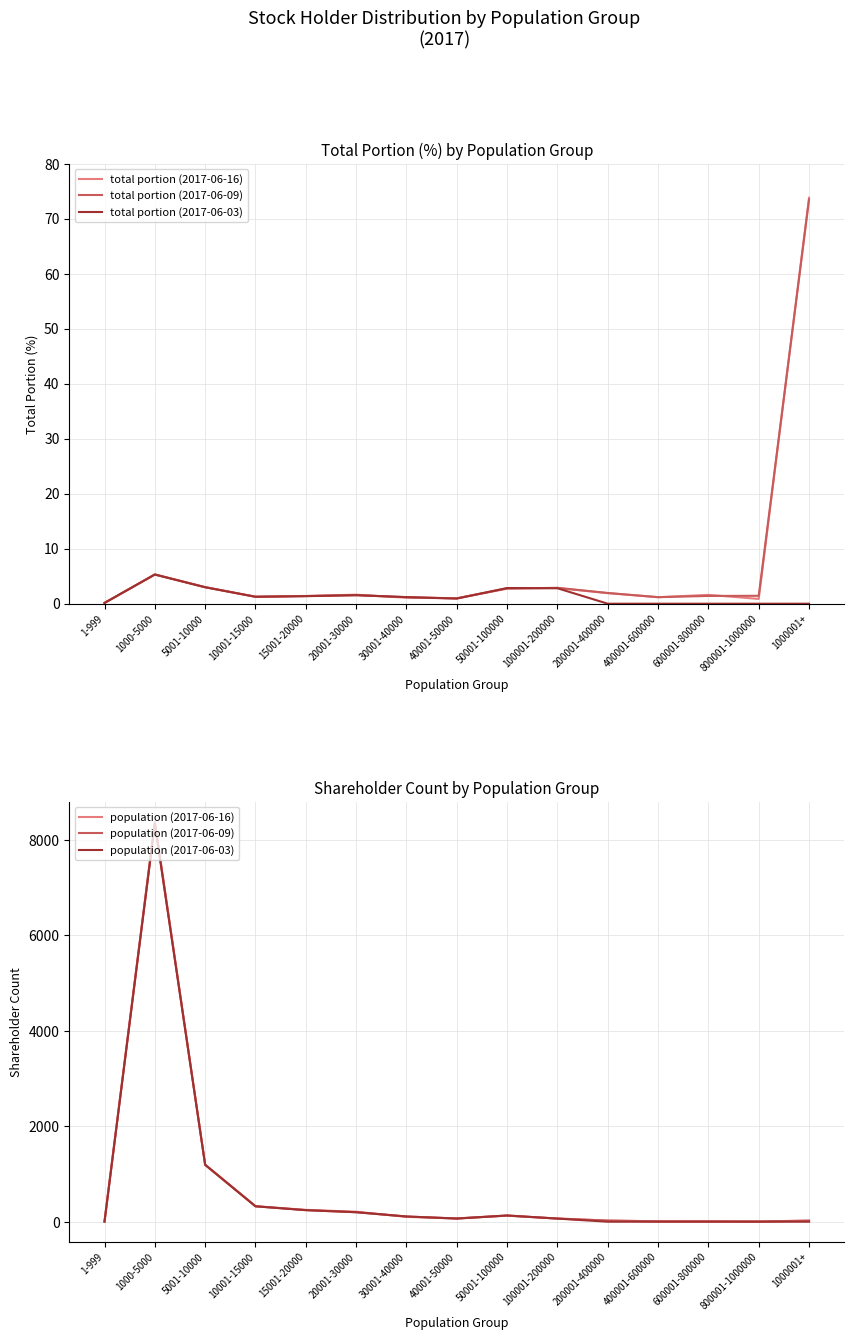

What is the total value across all series at 40001-50000?

204.9